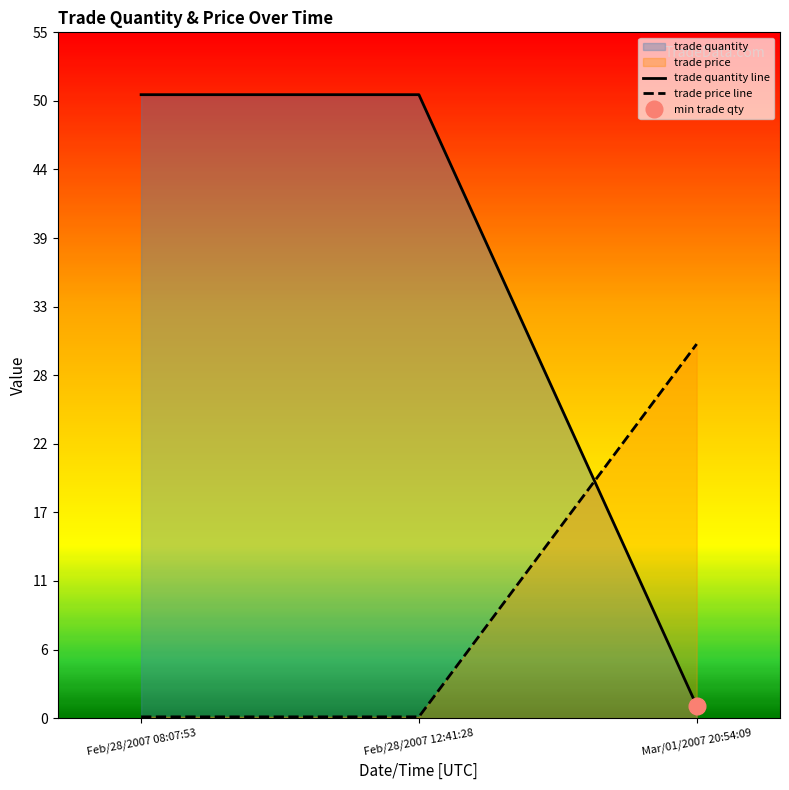

At how many categories does at least one series exceed 27?

3